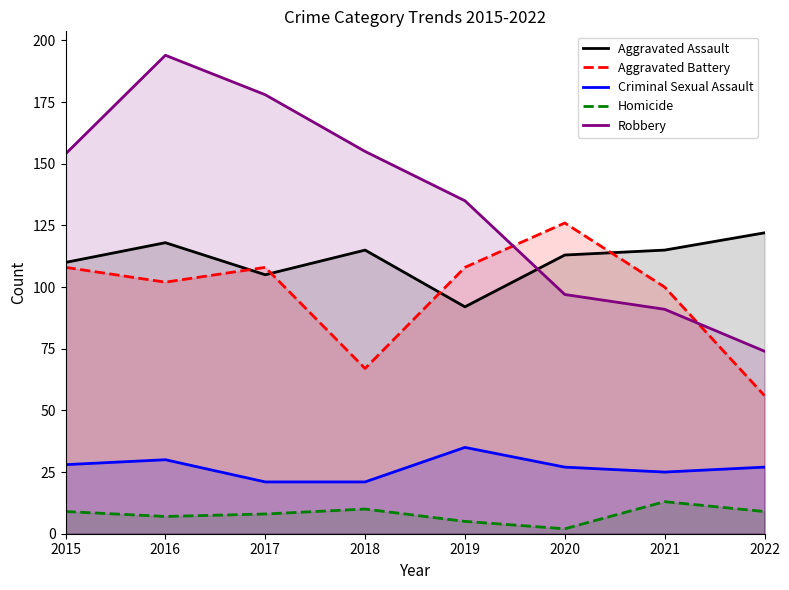

What is the total value across all series at 2017?

420